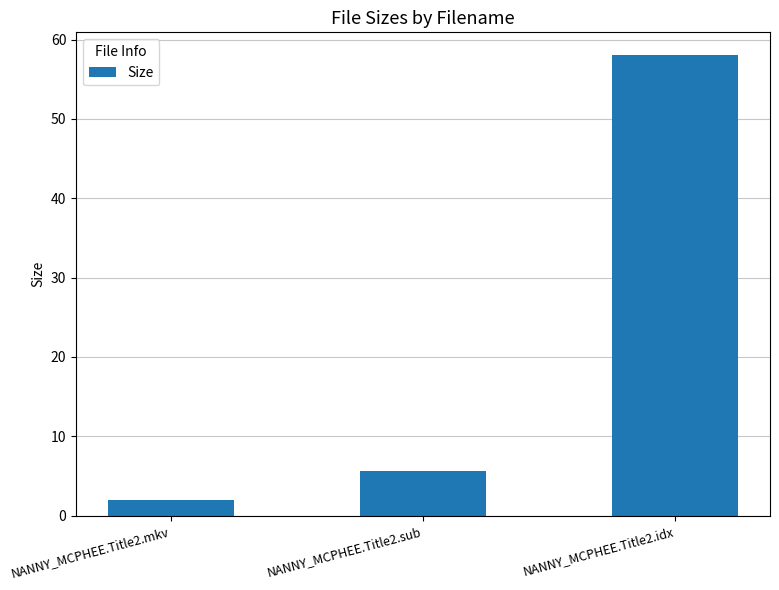

List the labels in order of value, smallest first.

NANNY_MCPHEE.Title2.mkv, NANNY_MCPHEE.Title2.sub, NANNY_MCPHEE.Title2.idx